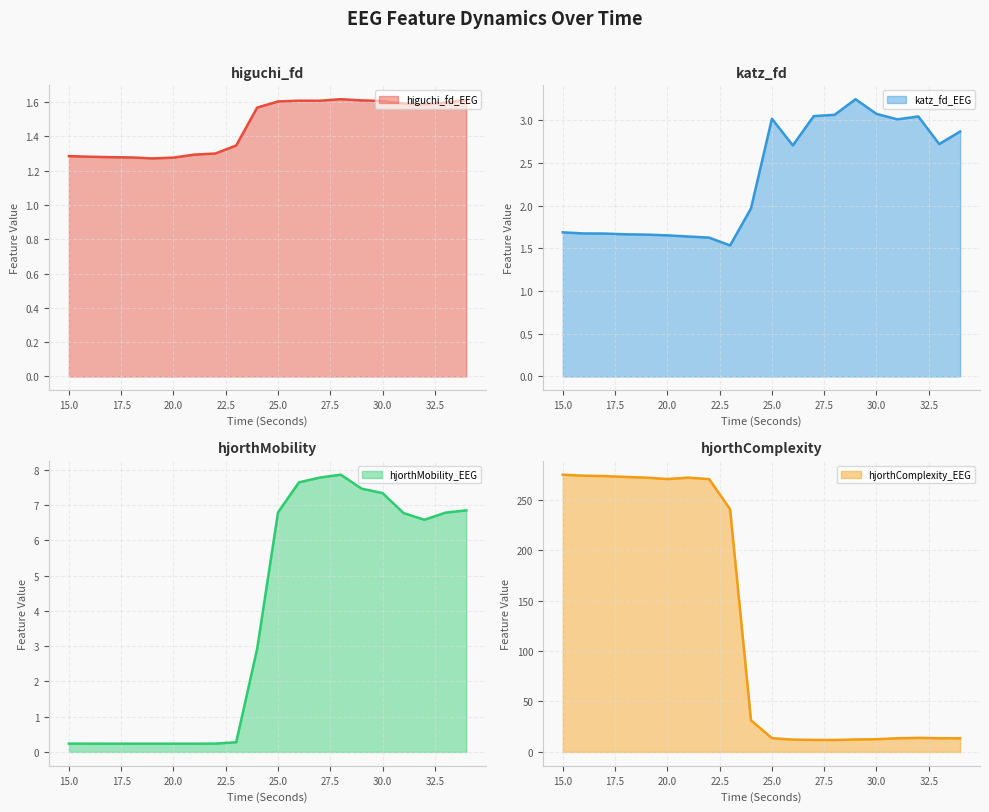

Which series has the largest range (max minus min)?

hjorthComplexity_EEG